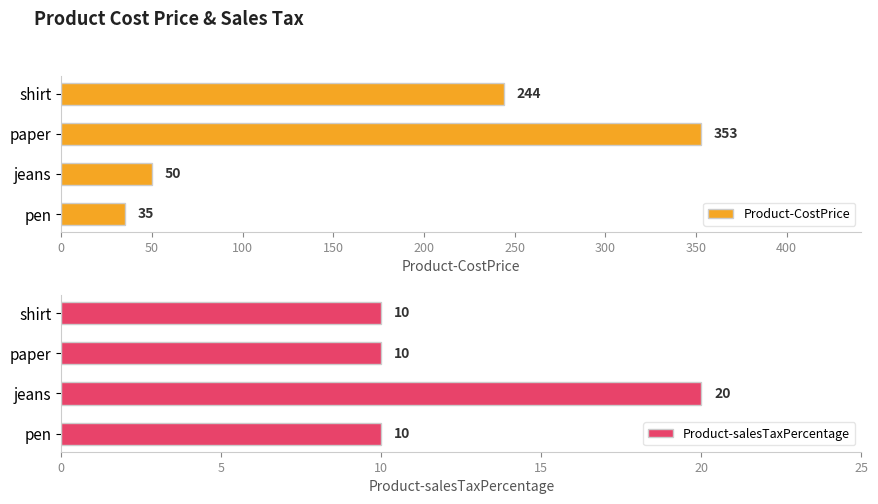

What is the sum of all Product-salesTaxPercentage values?

50